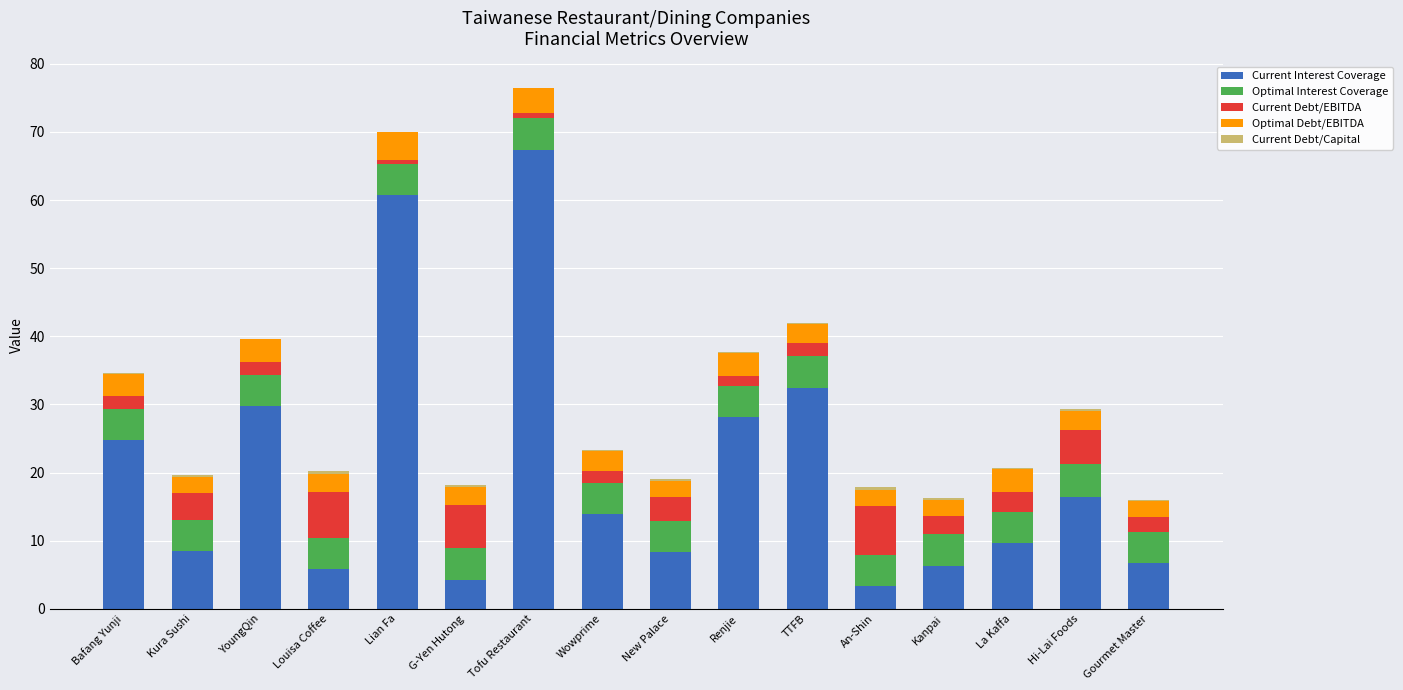

What is the sum of all Current Interest Coverage values?

326.6